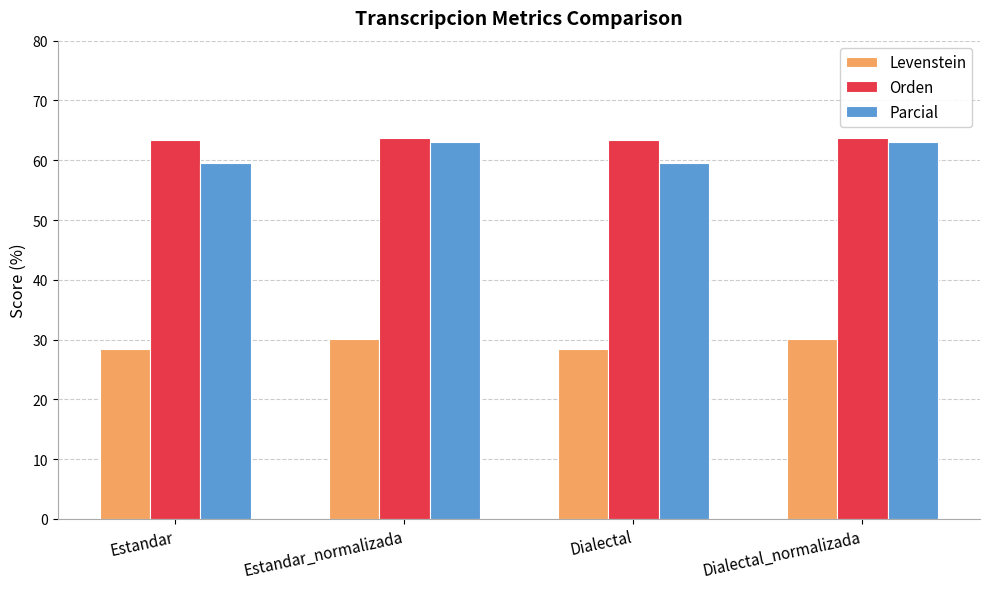

What is the sum of the Levenstein values at Dialectal_normalizada and Estandar?

58.6